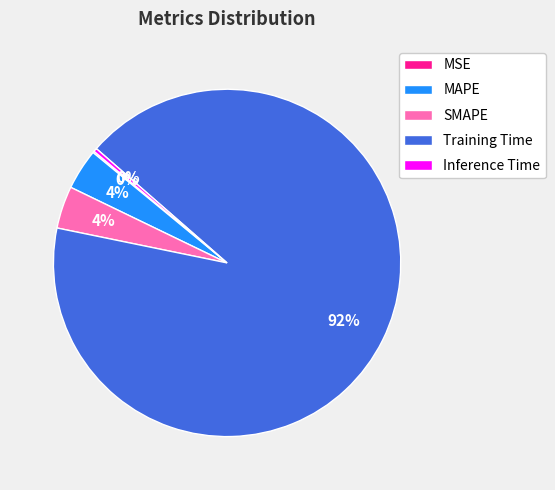

What percentage is the Training Time slice, to the nearest percent?

92%